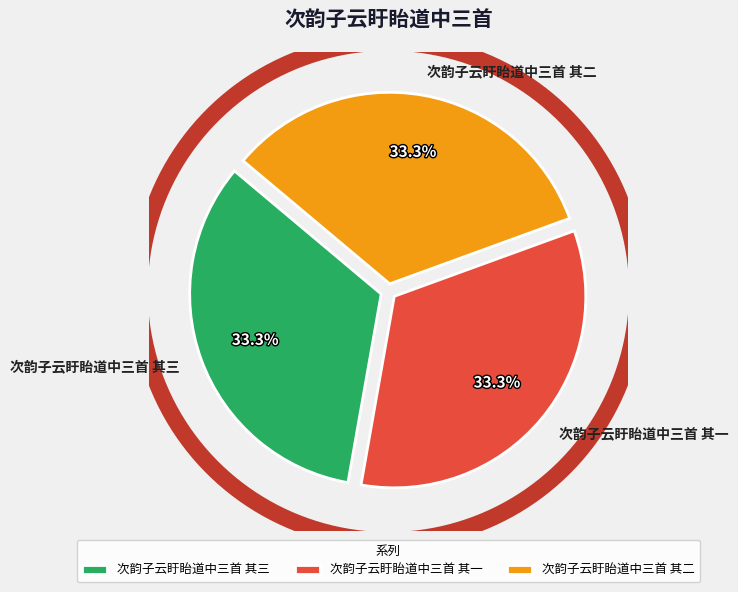

Is 次韵子云盱眙道中三首 其二 the majority of the pie?

No